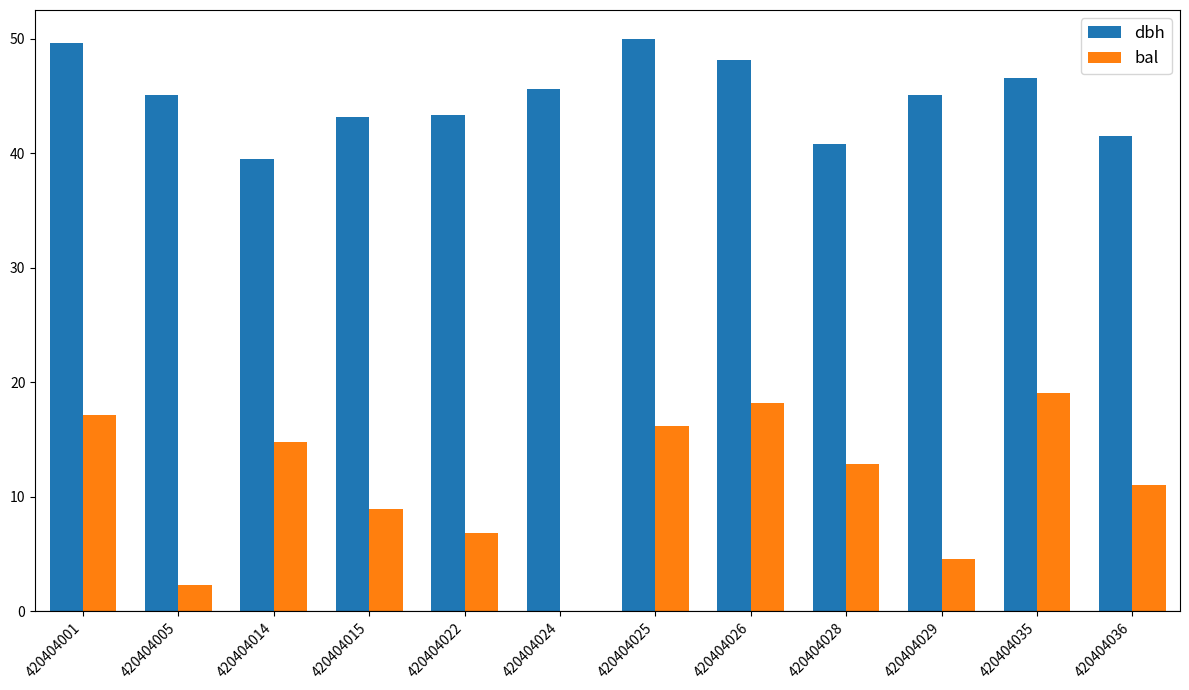

What is the sum of the bal values at 420404001 and 420404028?

30.1